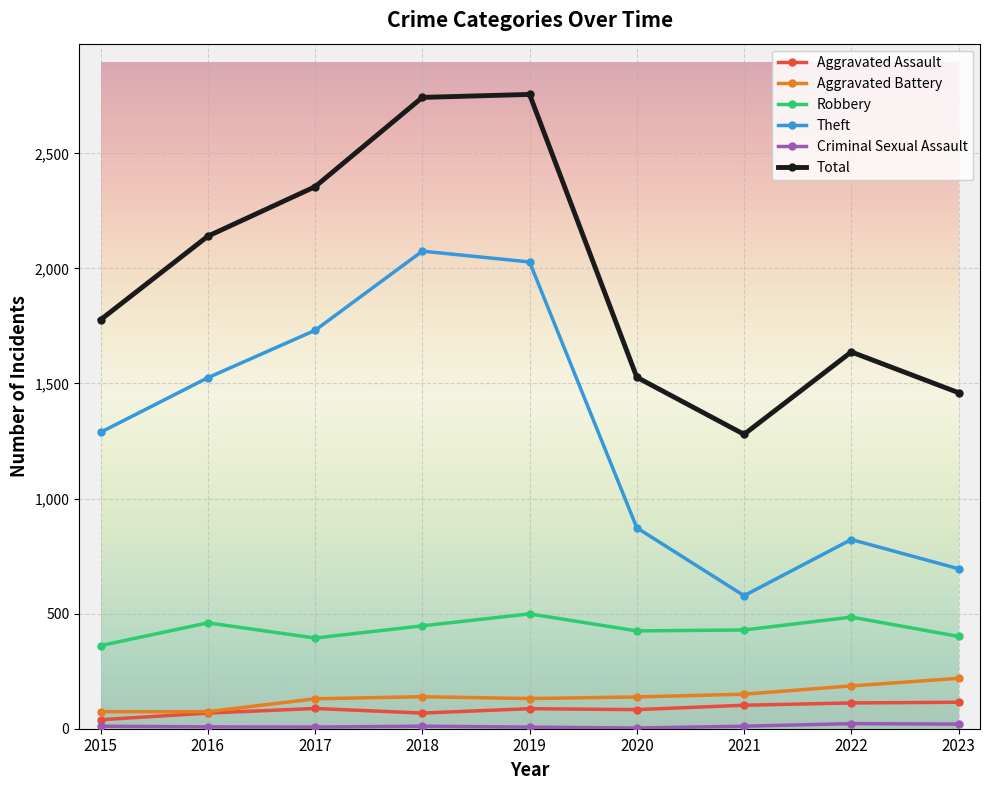

How many lines are shown in the chart?

6